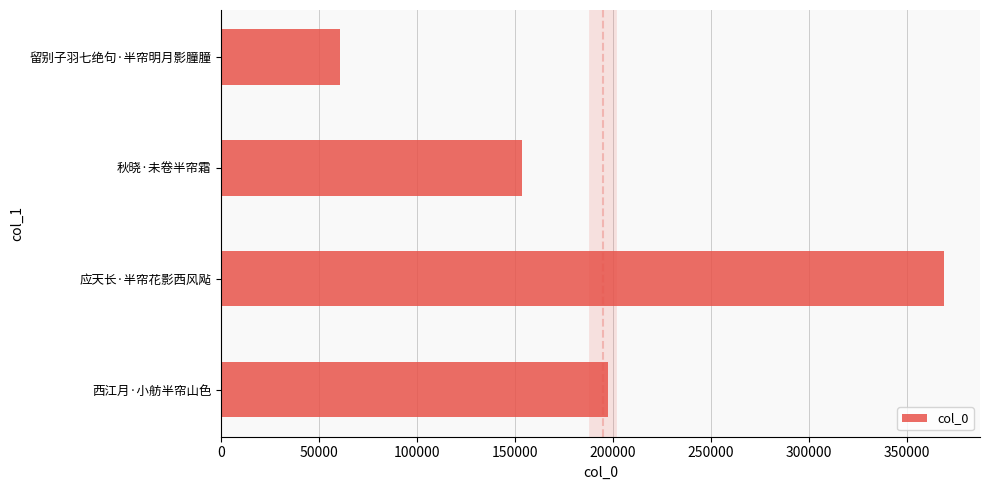

List the labels in order of value, largest first.

应天长·半帘花影西风飐, 西江月·小舫半帘山色, 秋晓·未卷半帘霜, 留别子羽七绝句·半帘明月影朣朣